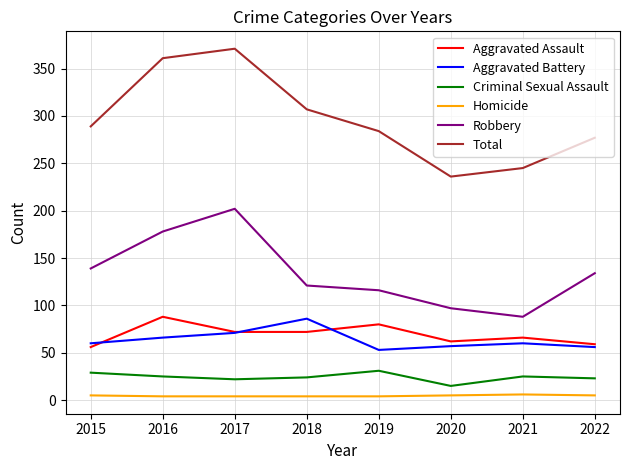

True or false: Criminal Sexual Assault and Aggravated Battery cross at least once.

False